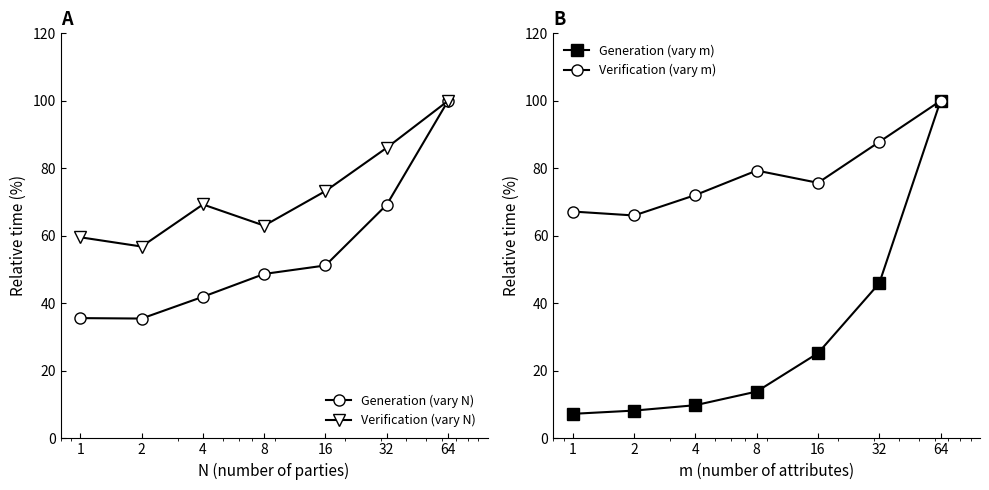

Does the chart have visible grid lines?

No